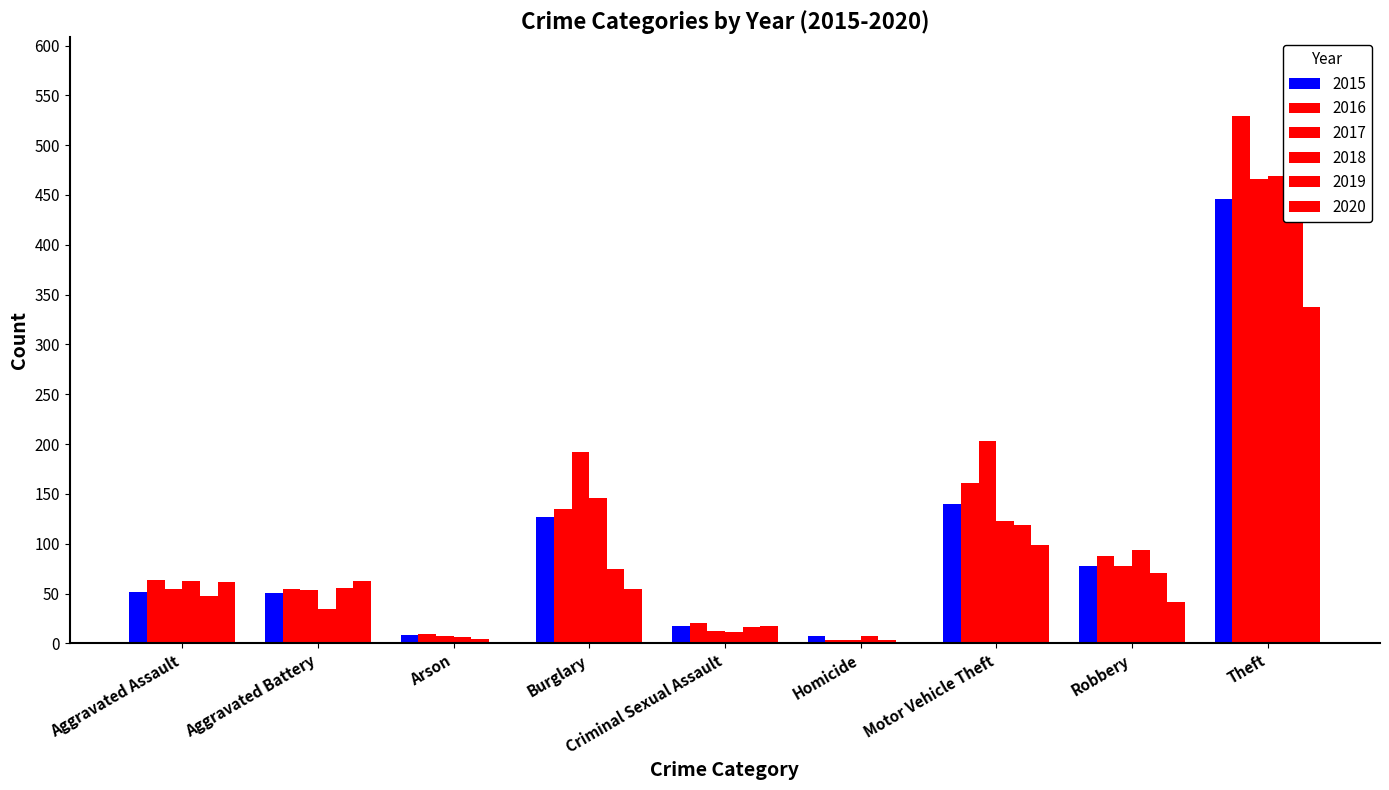

Reading left to right, extract all data points from this chart.

2015: Aggravated Assault=52	Aggravated Battery=51	Arson=8	Burglary=127	Criminal Sexual Assault=17	Homicide=7	Motor Vehicle Theft=140	Robbery=78	Theft=446
2016: Aggravated Assault=64	Aggravated Battery=55	Arson=9	Burglary=135	Criminal Sexual Assault=20	Homicide=3	Motor Vehicle Theft=161	Robbery=88	Theft=529
2017: Aggravated Assault=55	Aggravated Battery=54	Arson=7	Burglary=192	Criminal Sexual Assault=12	Homicide=3	Motor Vehicle Theft=203	Robbery=78	Theft=466
2018: Aggravated Assault=63	Aggravated Battery=34	Arson=6	Burglary=146	Criminal Sexual Assault=11	Homicide=7	Motor Vehicle Theft=123	Robbery=94	Theft=469
2019: Aggravated Assault=48	Aggravated Battery=56	Arson=4	Burglary=75	Criminal Sexual Assault=16	Homicide=3	Motor Vehicle Theft=119	Robbery=71	Theft=479
2020: Aggravated Assault=62	Aggravated Battery=63	Arson=1	Burglary=55	Criminal Sexual Assault=17	Homicide=1	Motor Vehicle Theft=99	Robbery=42	Theft=338